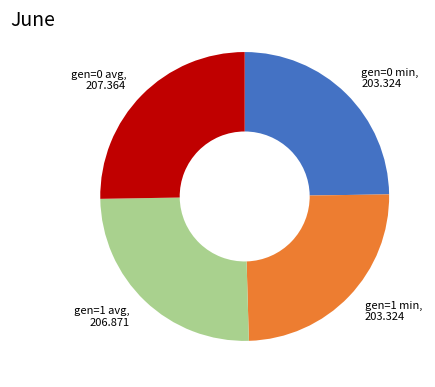

Is the sum of gen=0 min and gen=0 avg greater than half?

Yes